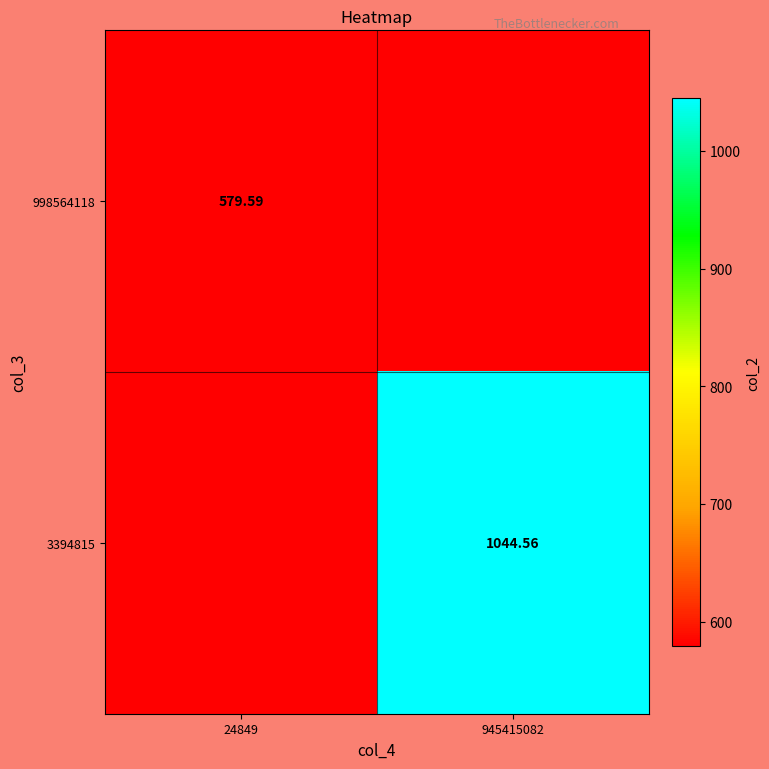

Is the value of 998564118 at 24849 greater than the value of 3394815 at 945415082?

No